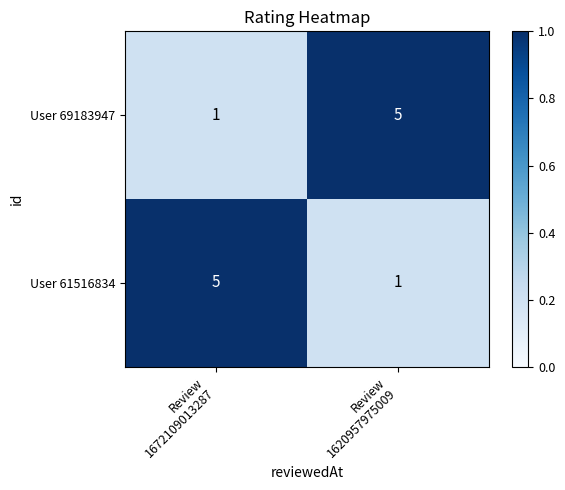

What is the total value across all series at Review
1620957975009?

6